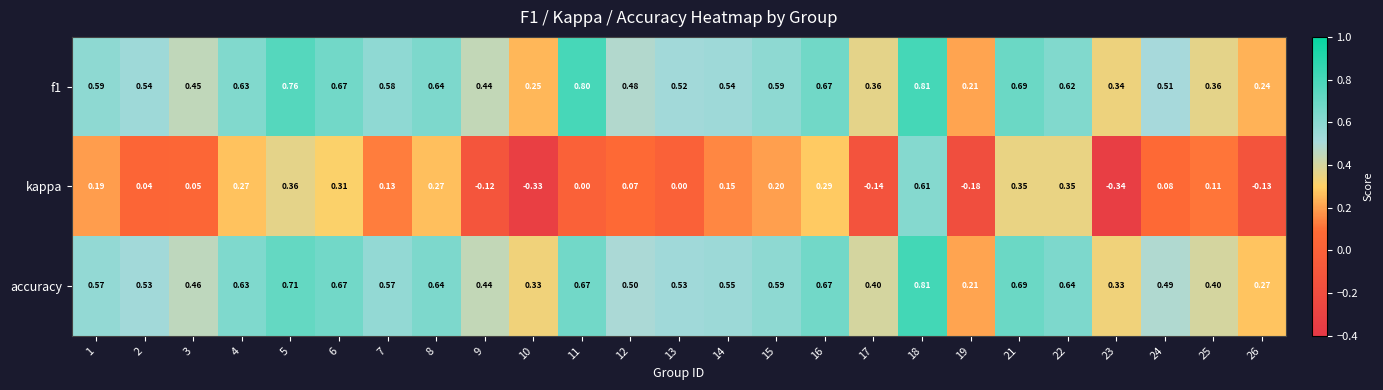

How many data points in kappa are less than 0?

6